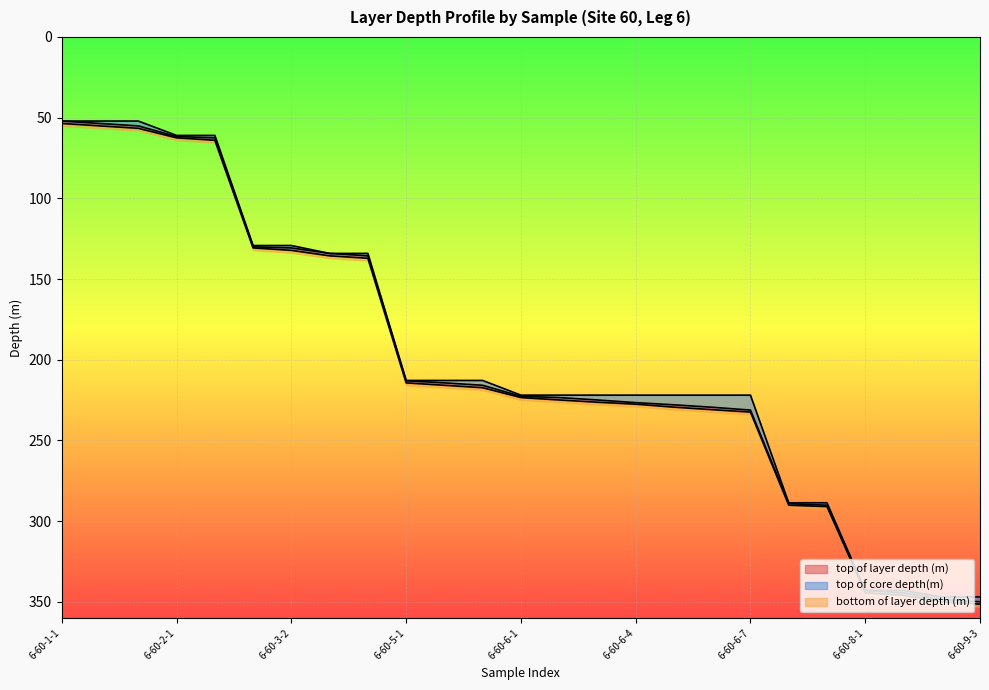

Reading right to left, list all the values displayed in this chart.

top of layer depth (m): 349.9	348.4	344.4	342.9	290.1	289.1	231.2	229.4	227.9	226.5	224.9	223.4	222.6	215.8	214.3	213.0	135.6	134.1	130.7	130.0	62.5	61.7	55.1	53.6	52.1
bottom of layer depth (m): 351.4	349.9	345.9	344.4	290.9	290.1	232.4	230.9	229.3	227.5	226.3	224.9	223.4	217.3	215.8	214.3	137.1	135.6	132.2	130.7	64.0	62.5	56.6	55.1	53.6
top of core depth(m): 346.9	346.9	342.9	342.9	288.6	288.6	221.9	221.9	221.9	221.9	221.9	221.9	221.9	212.8	212.8	212.8	134.1	134.1	129.2	129.2	61.0	61.0	52.1	52.1	52.1